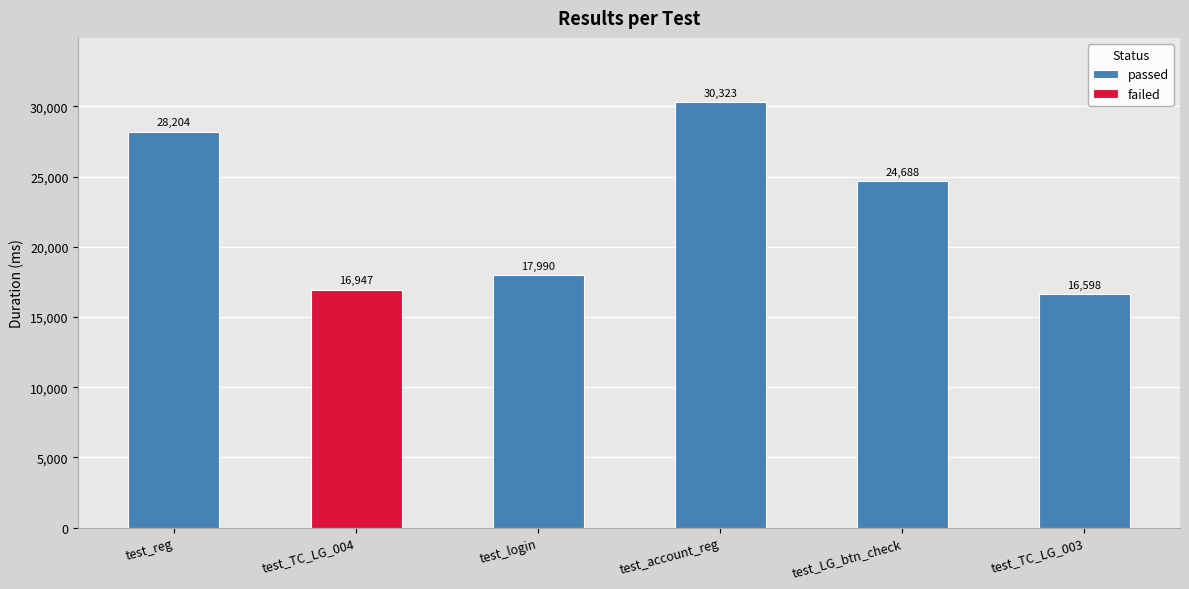

How many values exceed 24688?

2